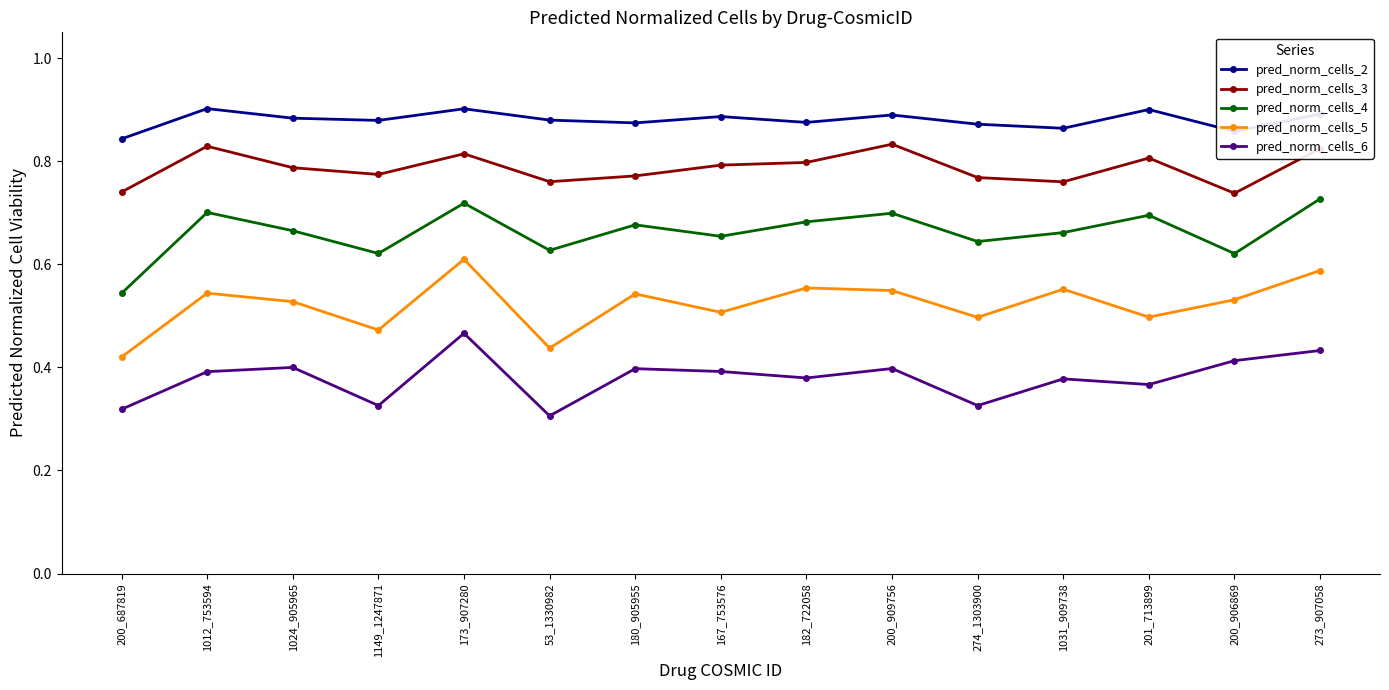

What is the label of the 12th point from the left?

1031_909738